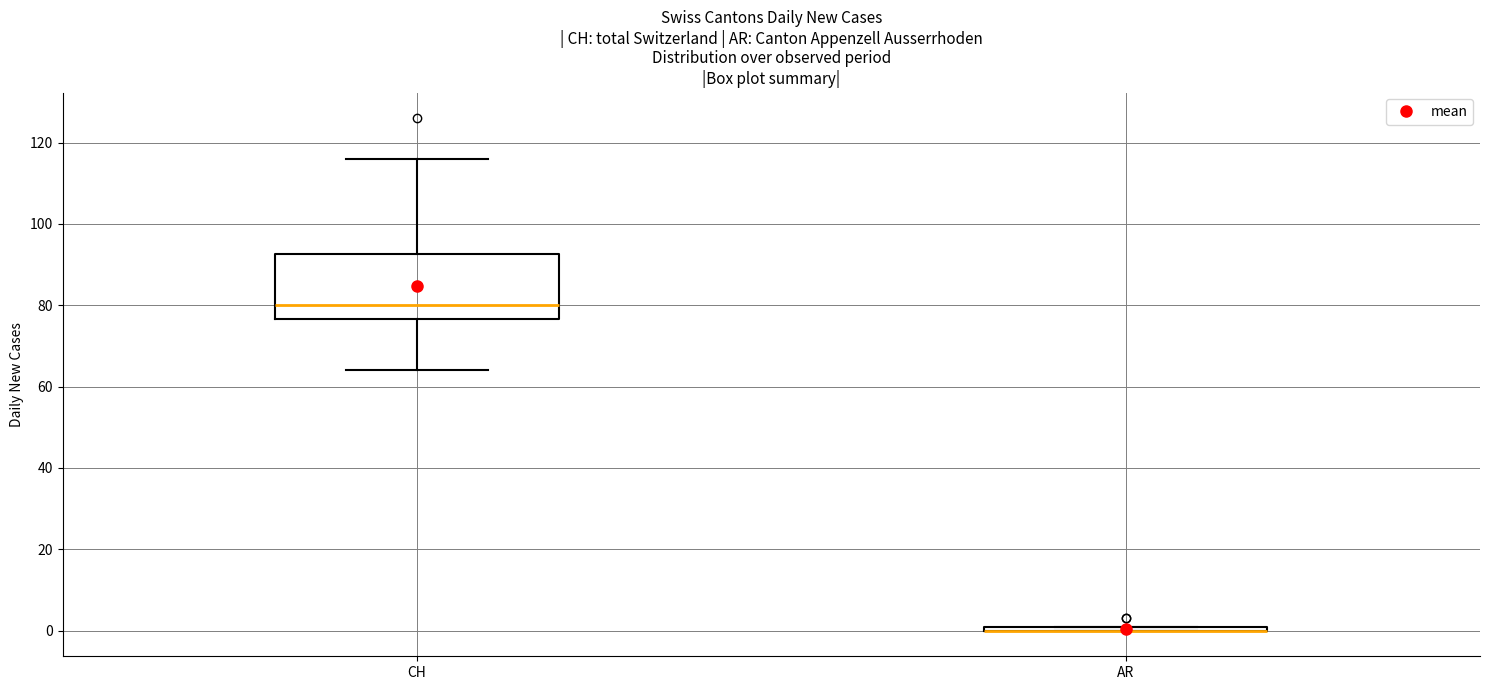

Which box is the tallest, from its lower edge to its upper edge?

CH